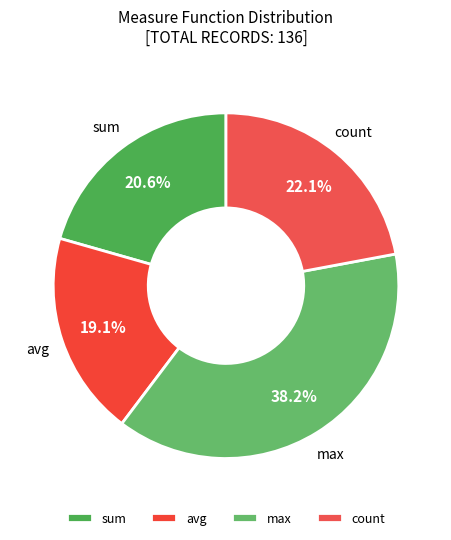

To the nearest percent, what is the difference between the largest and smallest slice percentages?

19%